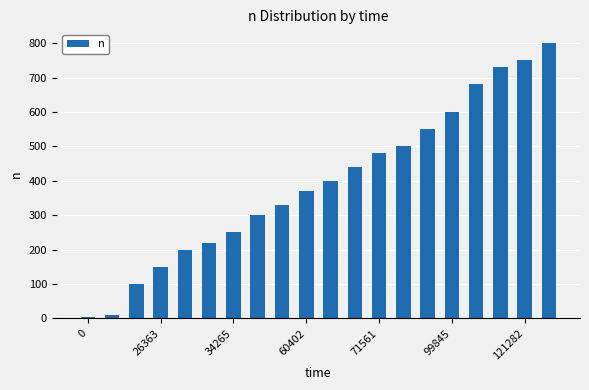

How many series are shown in this chart?

1